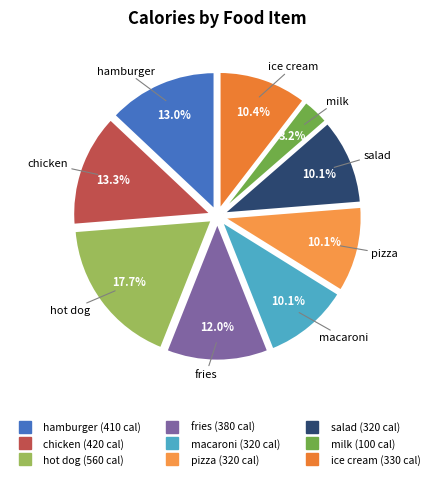

Which slice is the largest?

hot dog